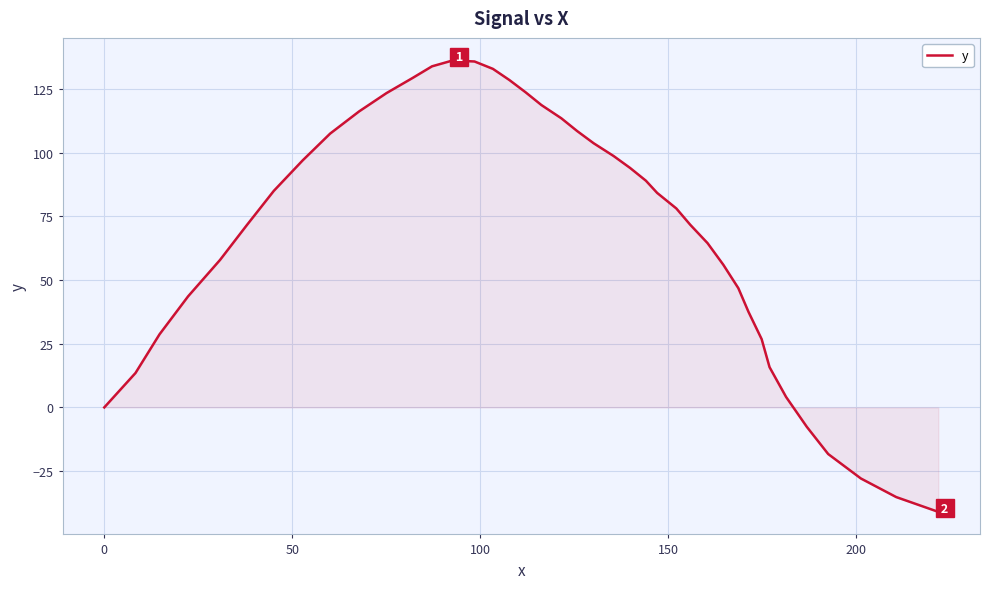

What is the greatest value displayed?

136.2